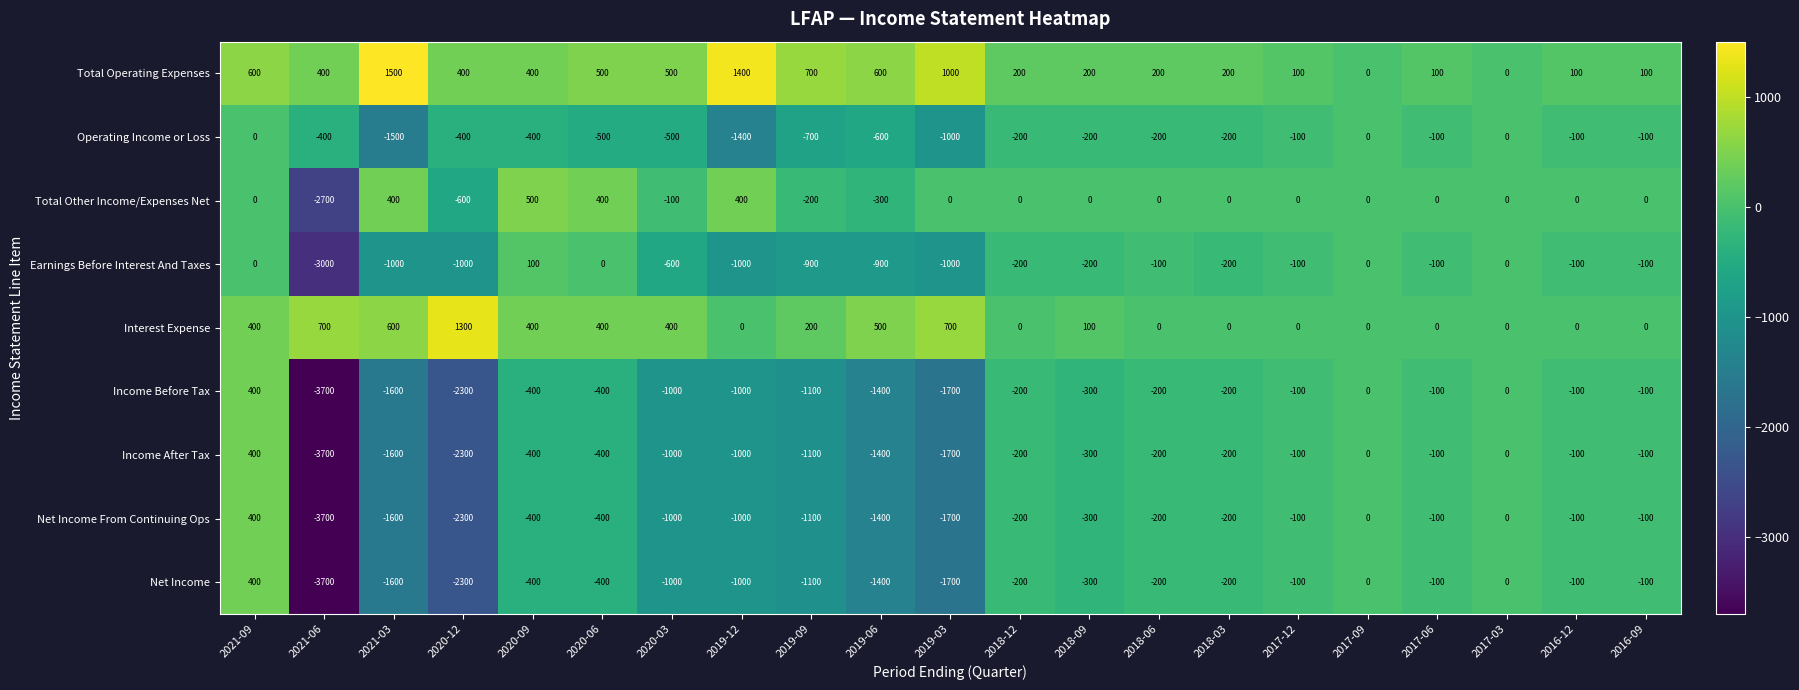

True or false: Net Income has a value of -221 at 2020-09.

False